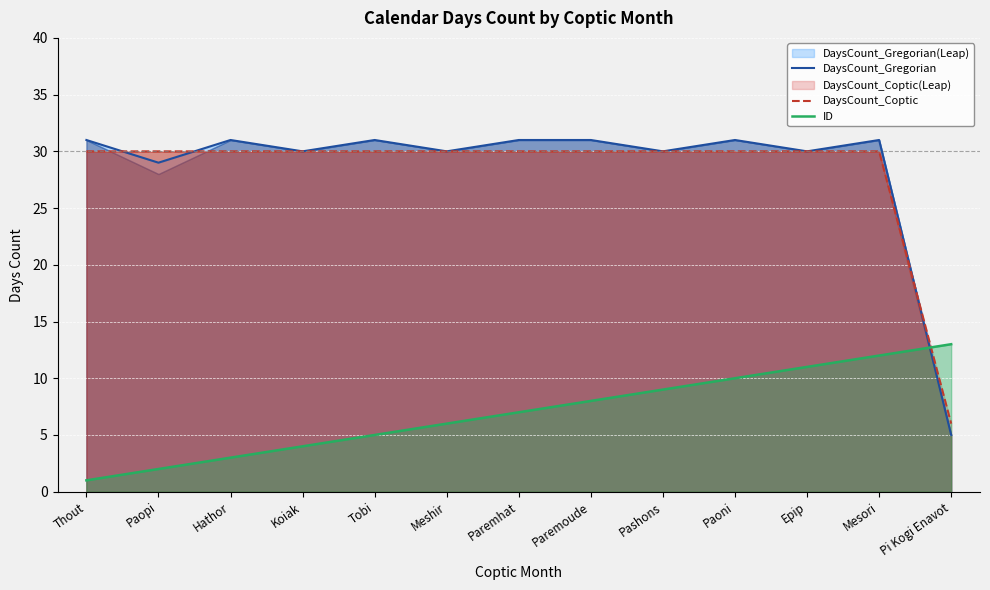

List the series in order of their peak value, highest first.

DaysCount_Gregorian, DaysCount_Coptic, ID